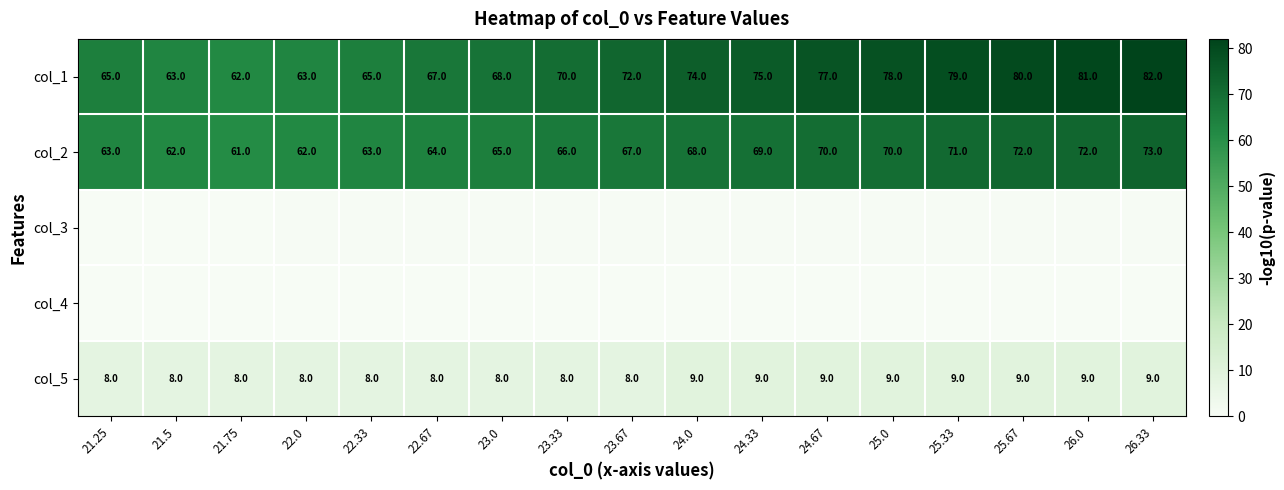

How many data points in col_1 are less than 72?

8